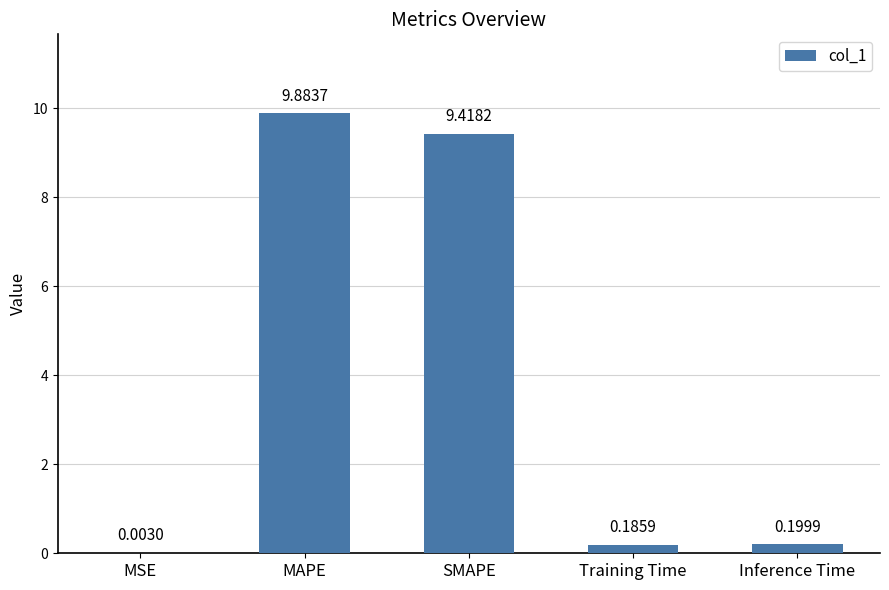

Between MSE and Inference Time, which is larger?

Inference Time